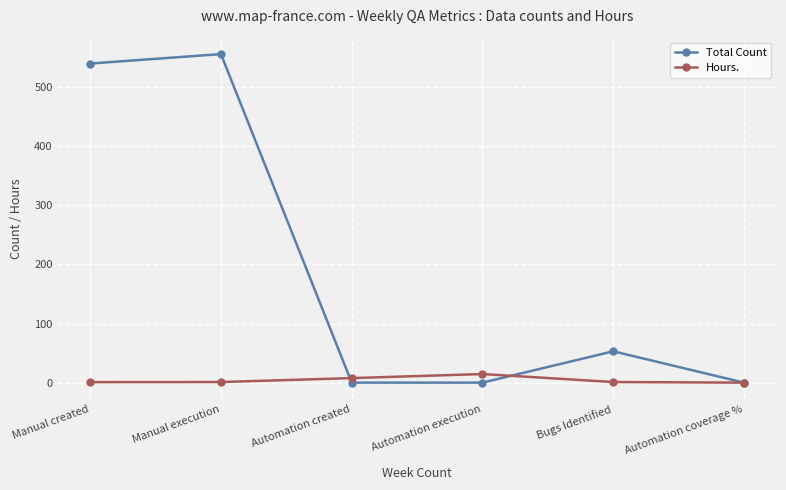

At which label is Hours. closest to 7?

Automation created